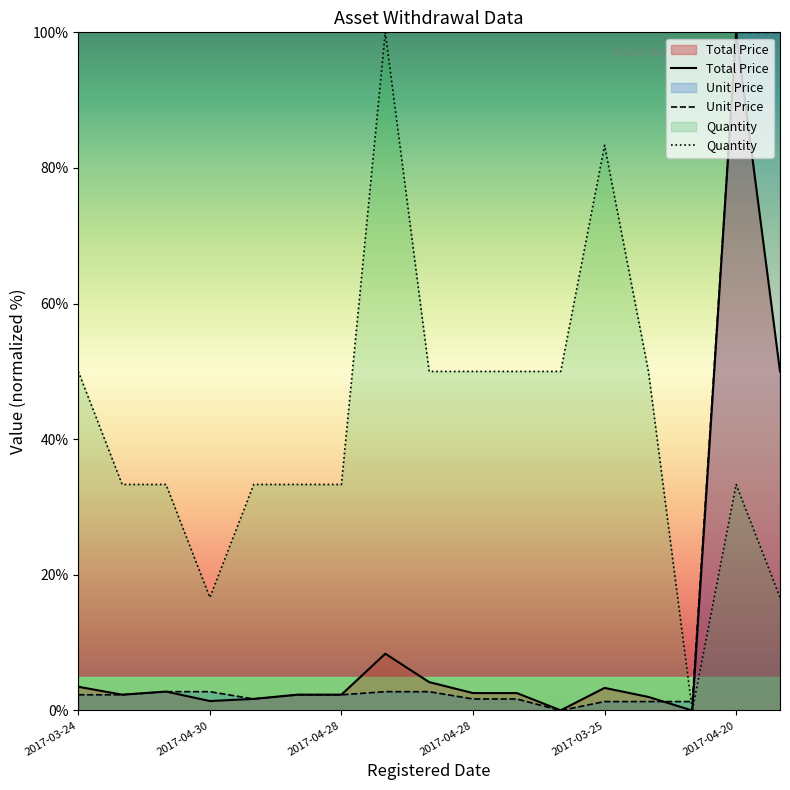

What is the highest value of the Total Price series?

100.0